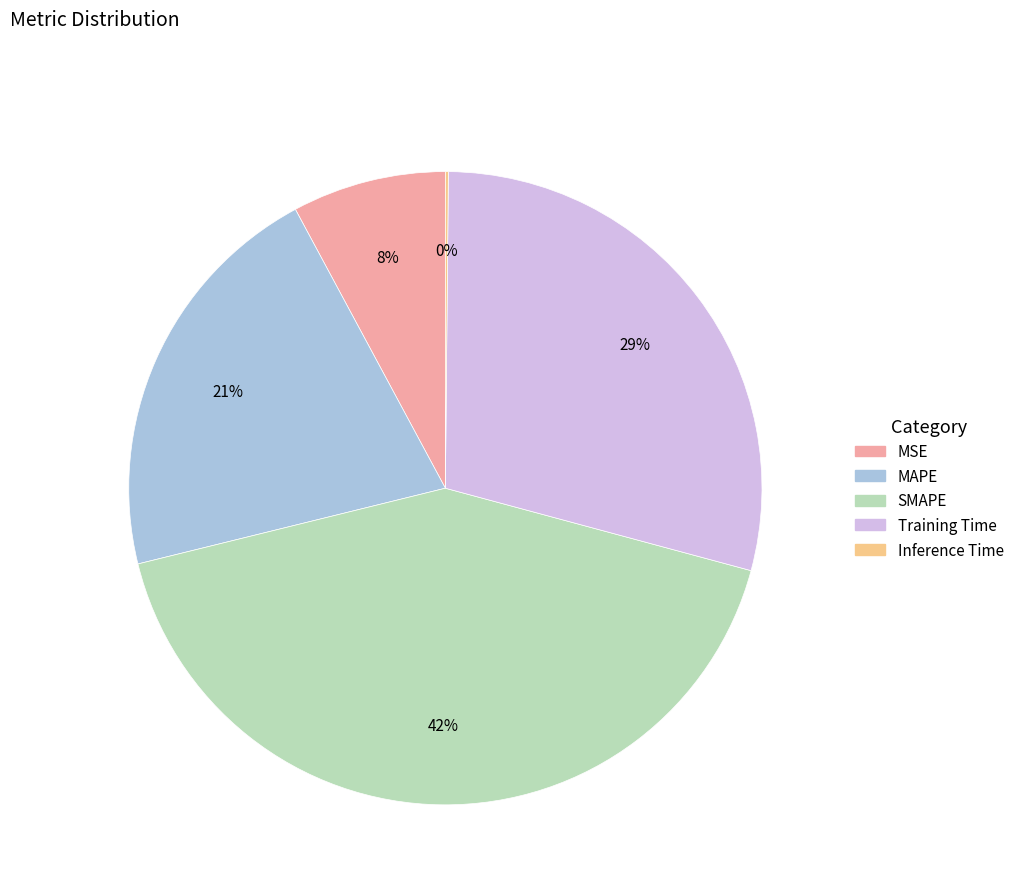

Does SMAPE account for over 50% of the chart?

No